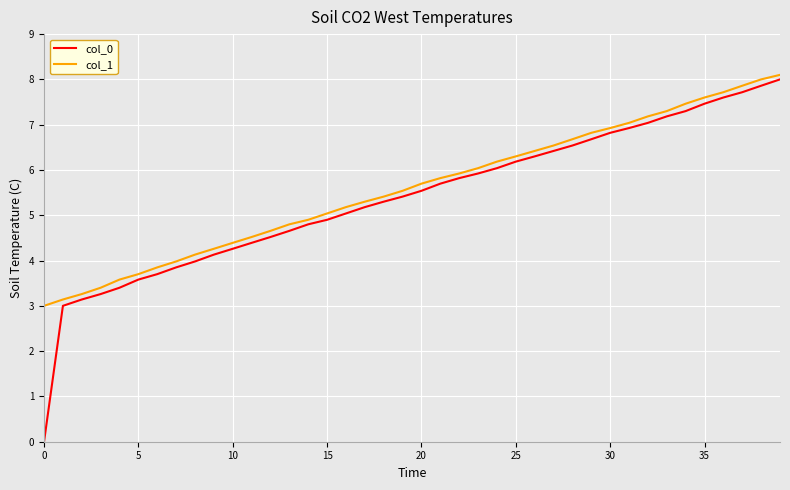

What is the difference between the maximum and minimum values in the col_0 series?

8.0